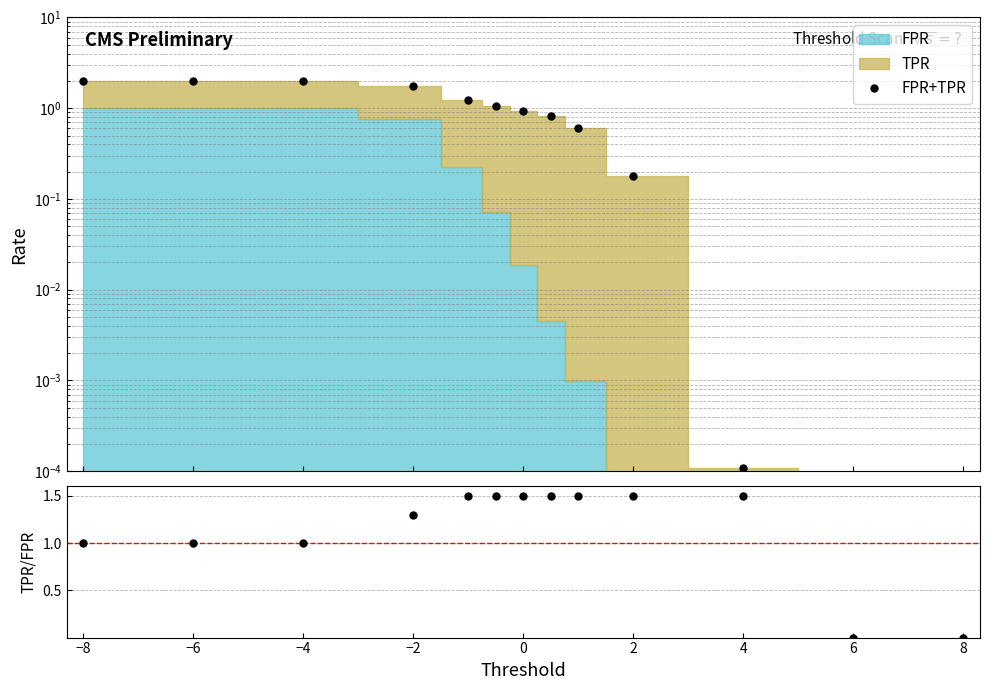

At which category is the sum across all series the highest?

−2